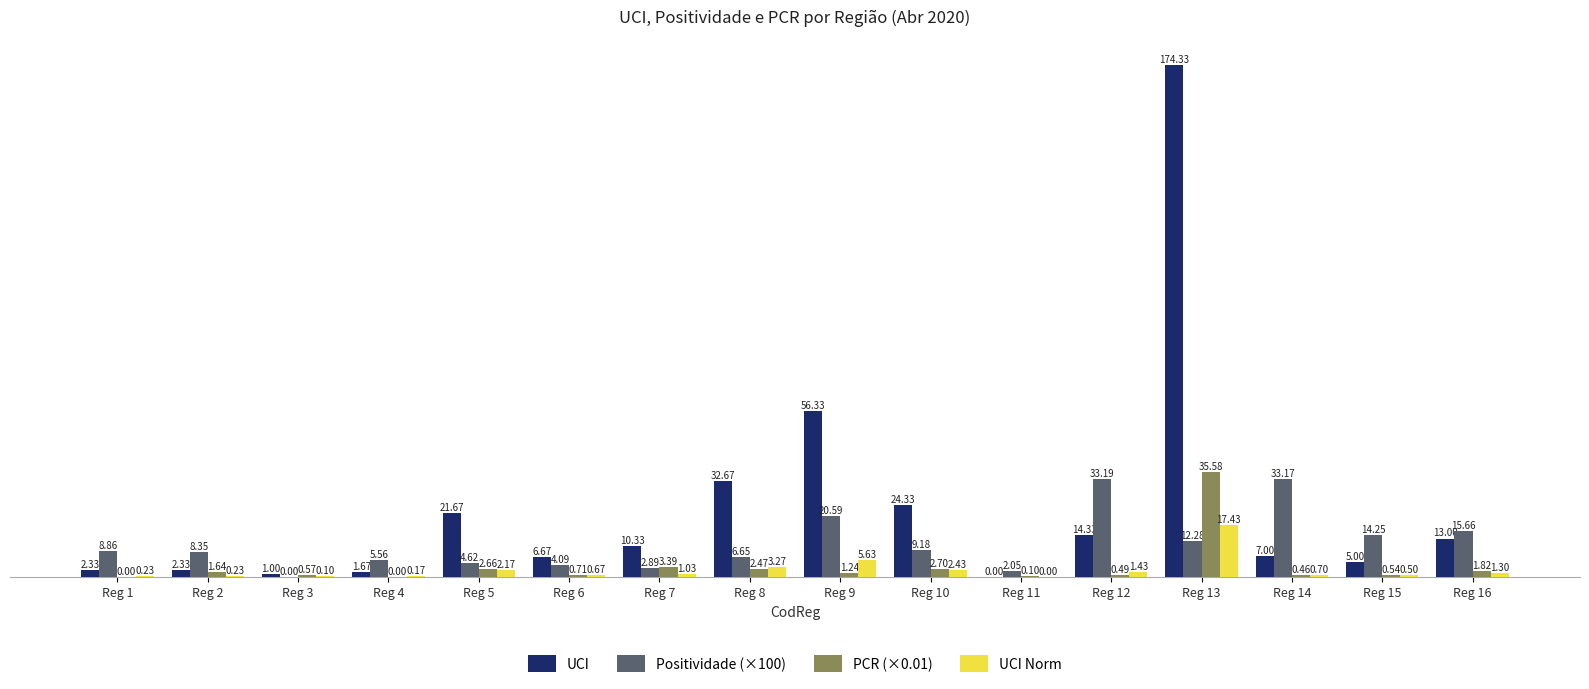

What are all the series names shown in the legend?

UCI, Positividade (×100), PCR (×0.01), UCI Norm